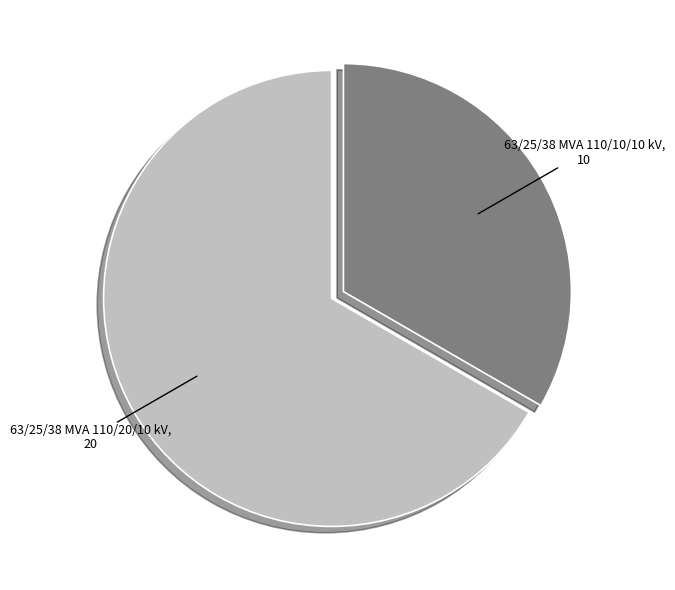

Is there a majority slice in this chart?

Yes